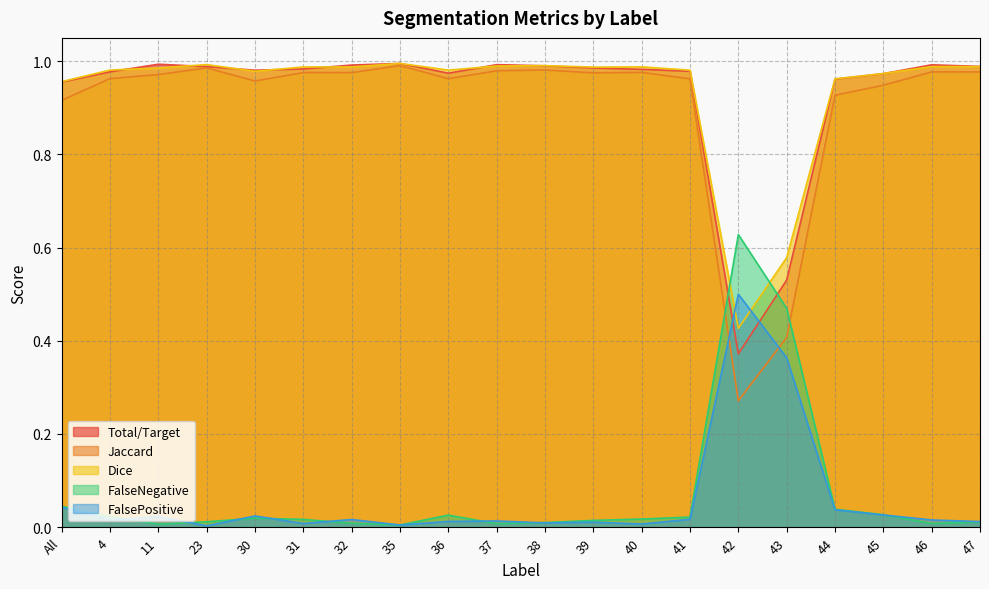

What is the difference between the maximum and minimum values in the Total/Target series?

0.6